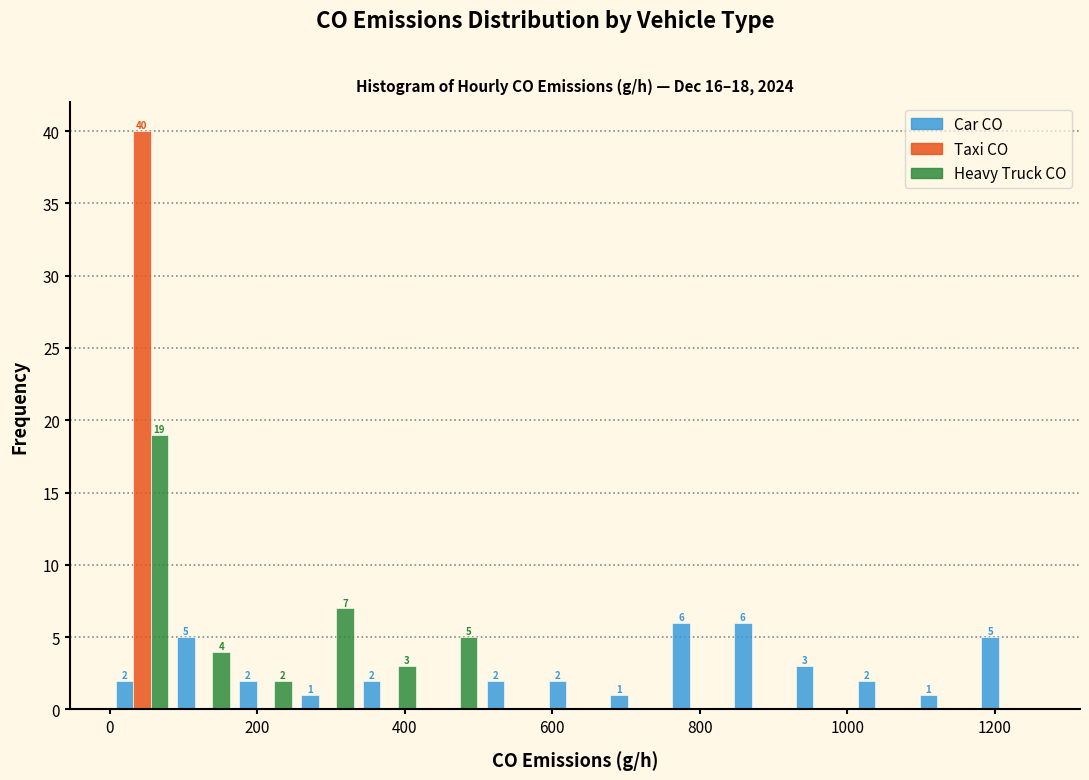

In the Taxi CO series, which range on the x-axis has the tallest bar?

0 to 80